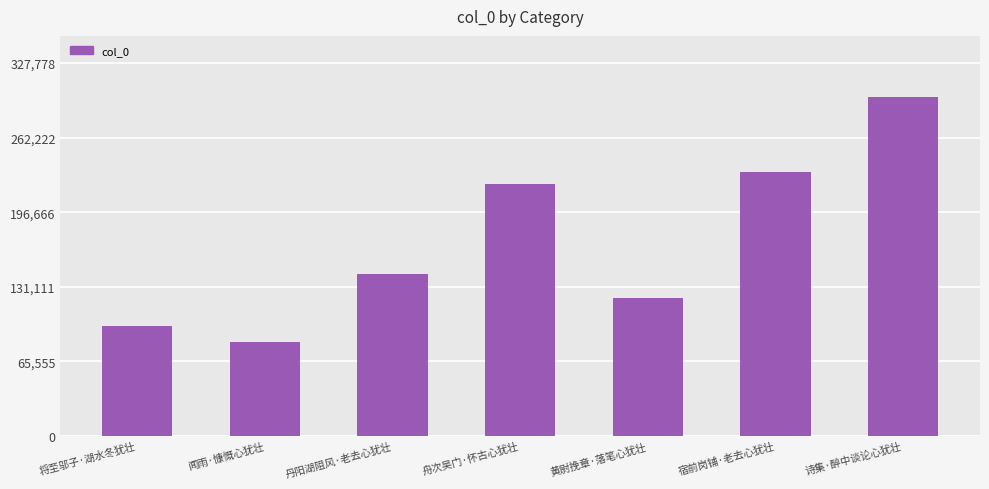

What is the approximate value at 诗集·醉中谈论心犹壮?

297980